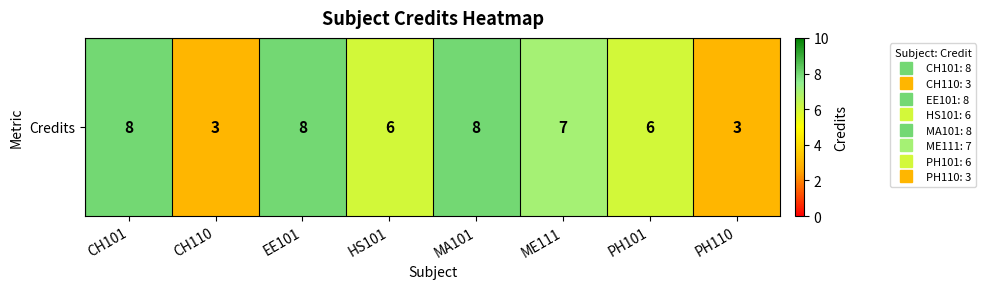

What is the maximum value shown in the chart?

8